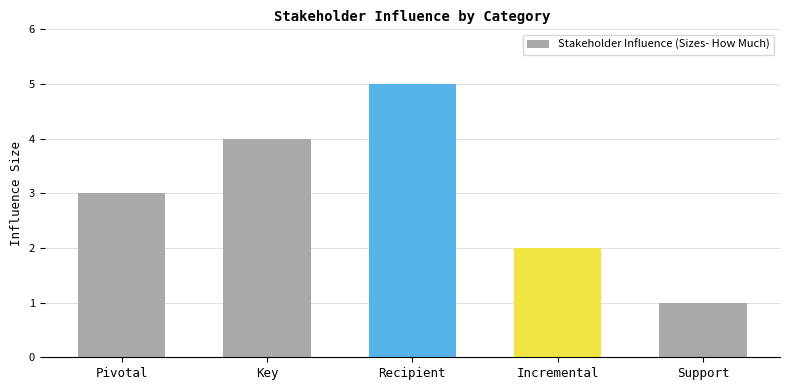

List the labels in order of value, largest first.

Recipient, Key, Pivotal, Incremental, Support